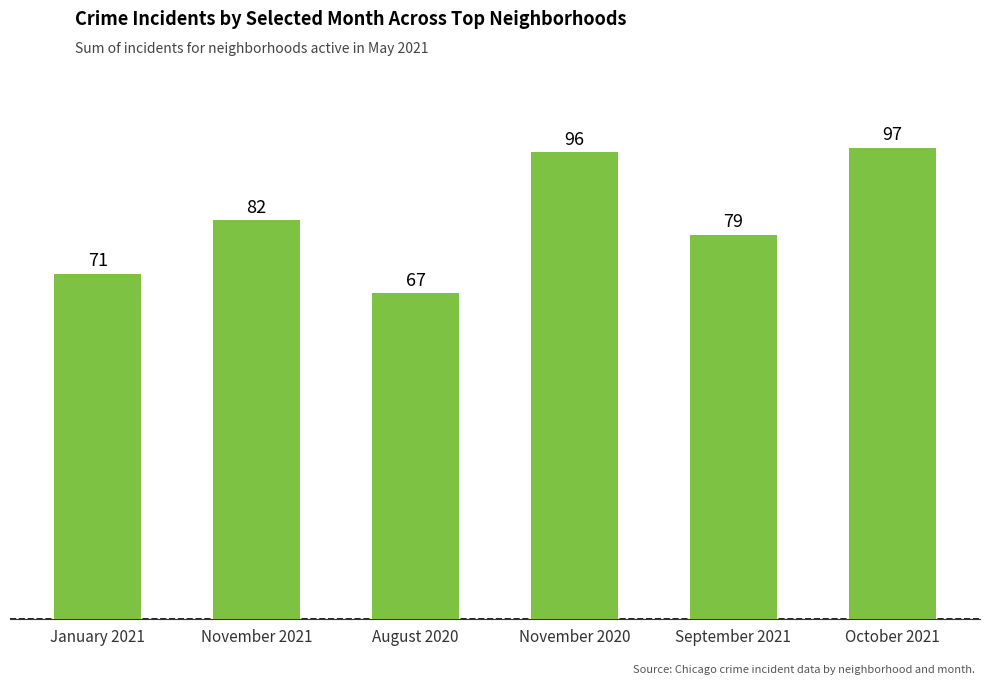

Is it true that the value at August 2020 is 44?

False